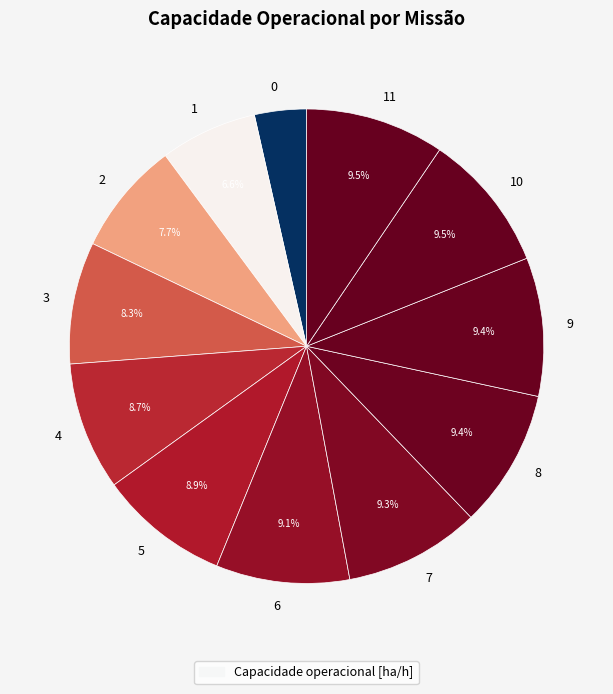

How many slices are in this pie chart?

12